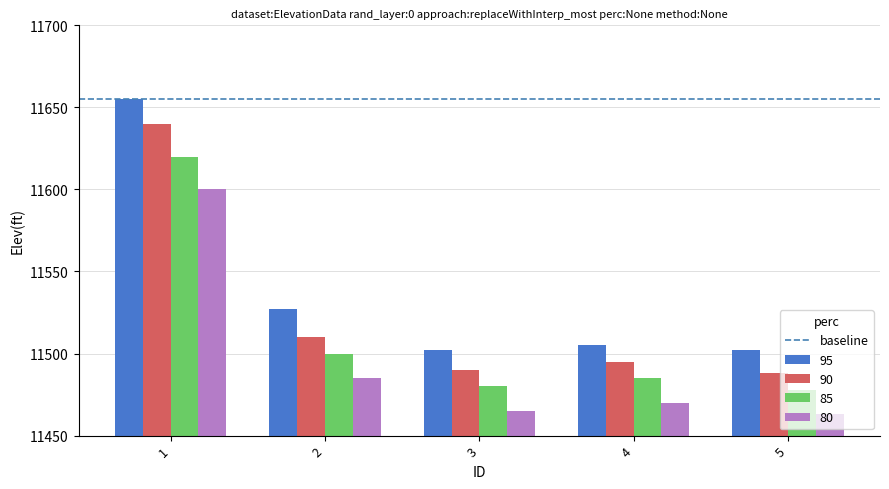

What is the spread (max minus min) of values at 2?

42.2